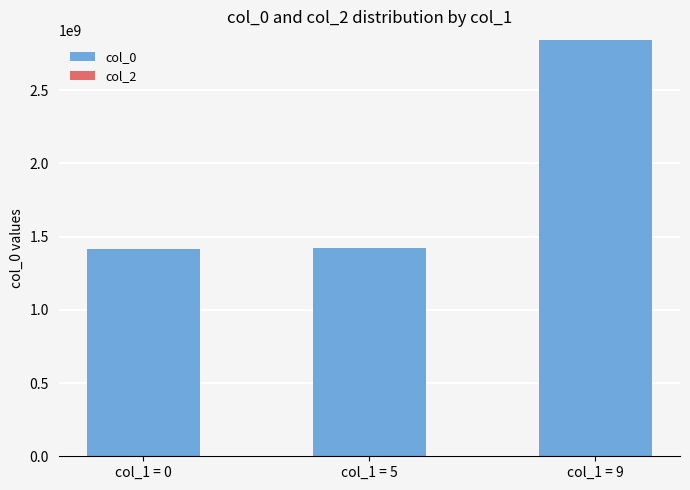

Are the bars horizontal?

No